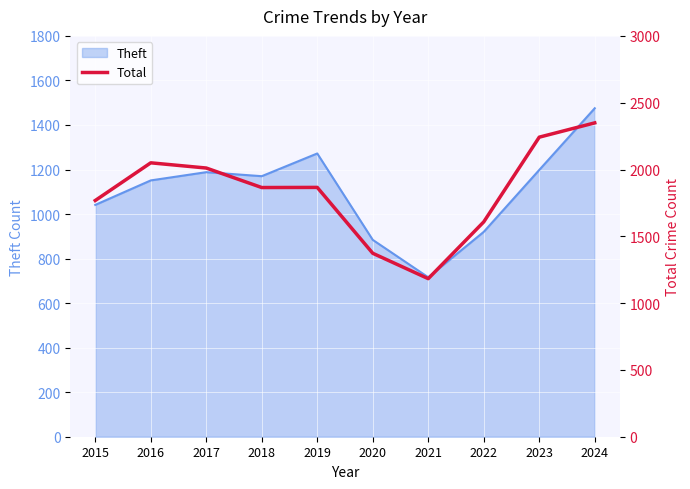

What is the sum of all values?

18315